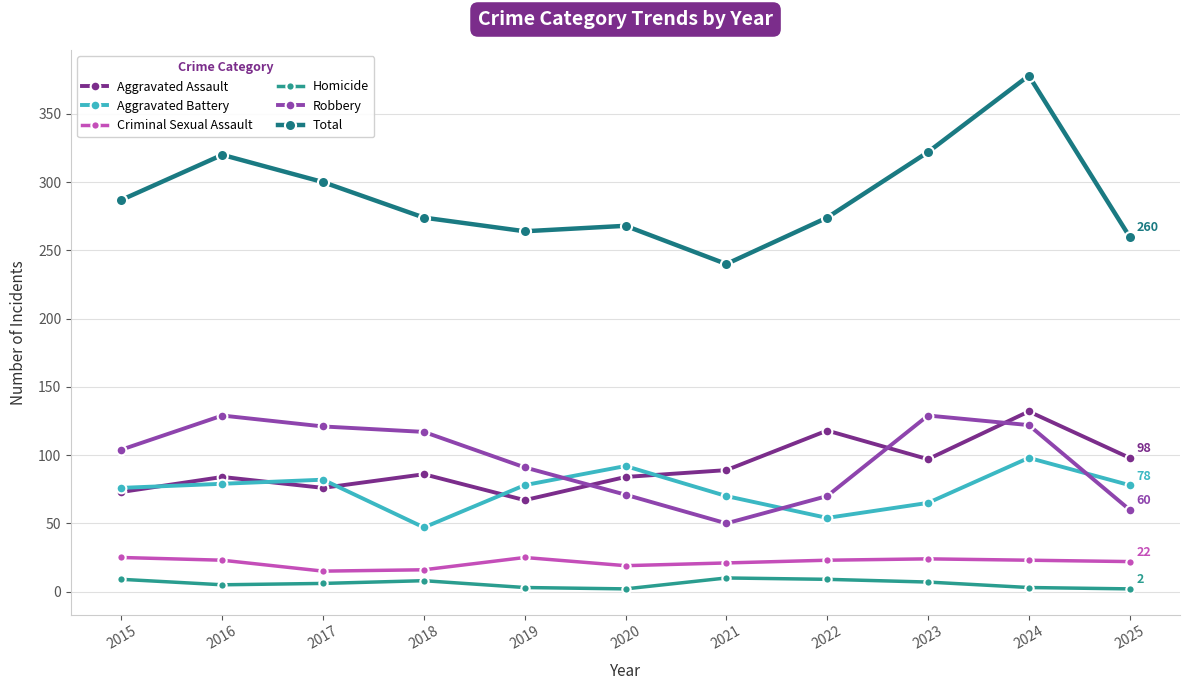

The value of Aggravated Assault at 2015 is 73. True or false?

True